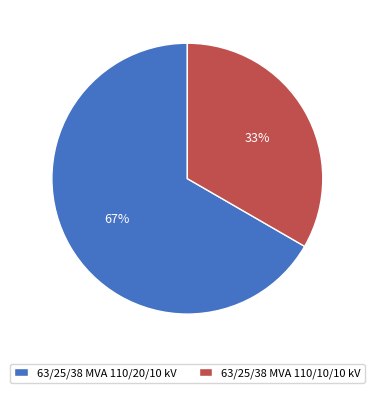

What is the ratio of the value at 63/25/38 MVA 110/10/10 kV to the value at 63/25/38 MVA 110/20/10 kV?

0.5